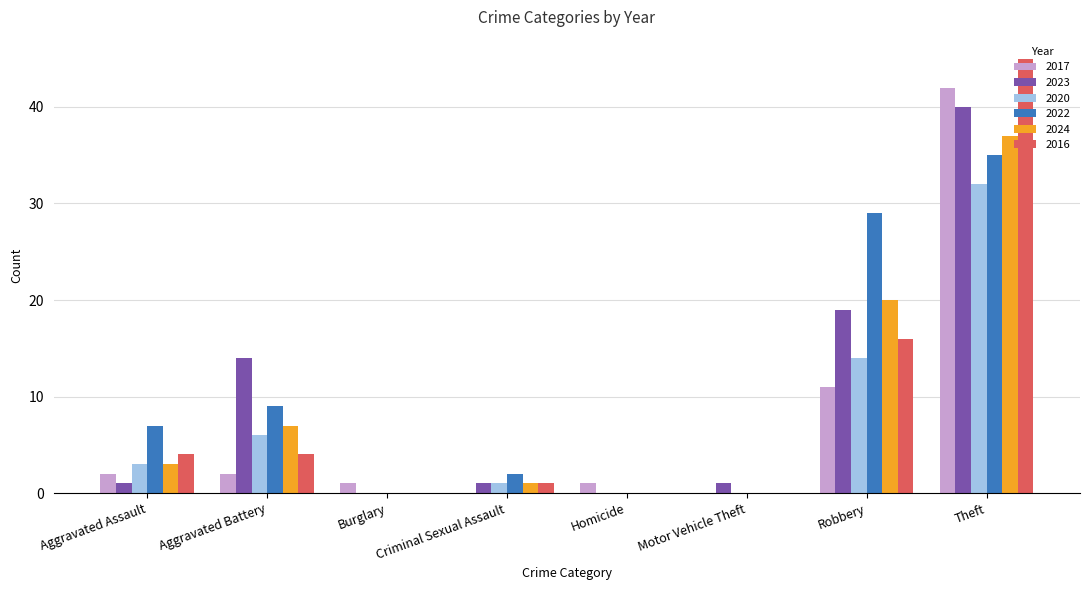

Reading left to right, extract all data points from this chart.

2017: 2	2	1	0	1	0	11	42
2023: 1	14	0	1	0	1	19	40
2020: 3	6	0	1	0	0	14	32
2022: 7	9	0	2	0	0	29	35
2024: 3	7	0	1	0	0	20	37
2016: 4	4	0	1	0	0	16	45